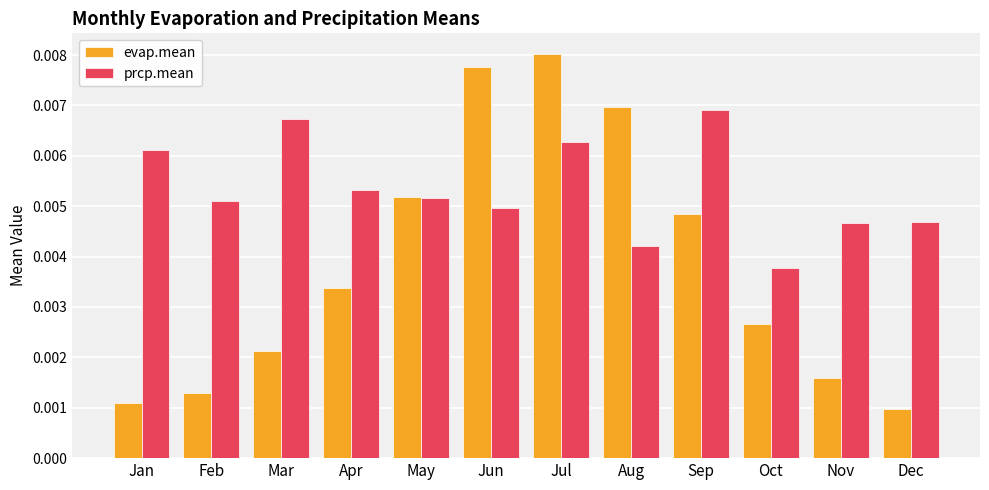

Rank the series by their maximum value, from lowest to highest.

prcp.mean, evap.mean